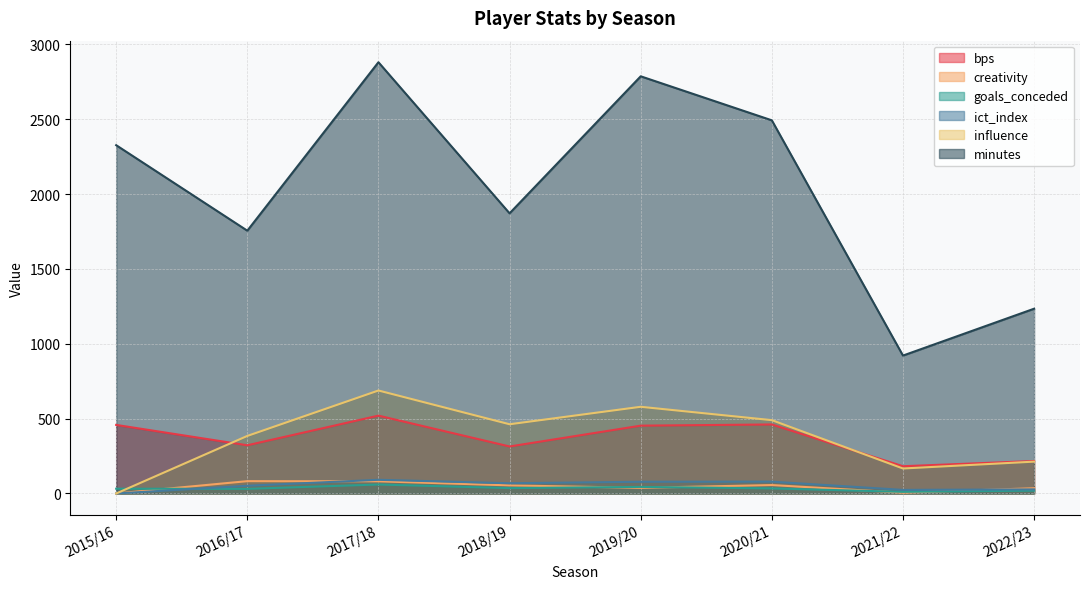

What is the label of the 1st point from the right?

2022/23